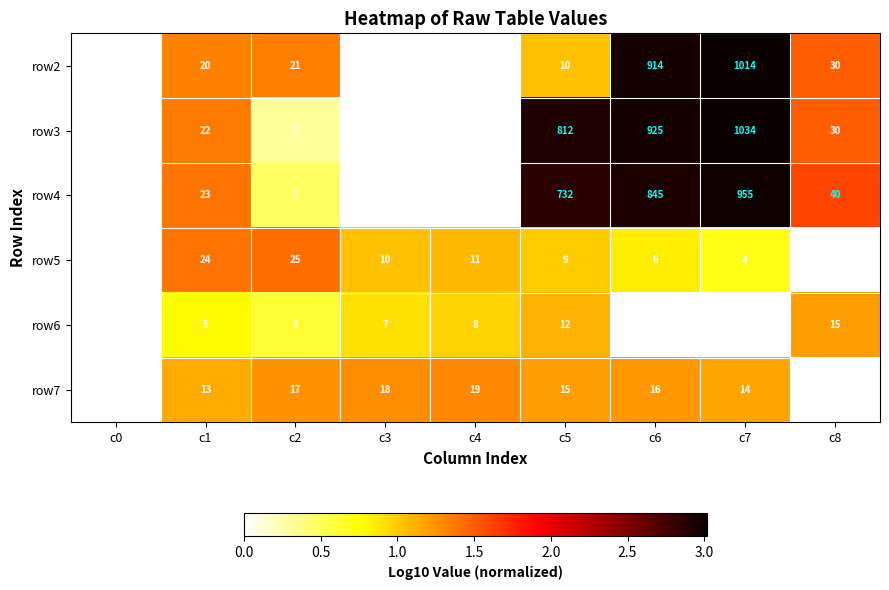

At which label does row5 first exceed 9?

c1